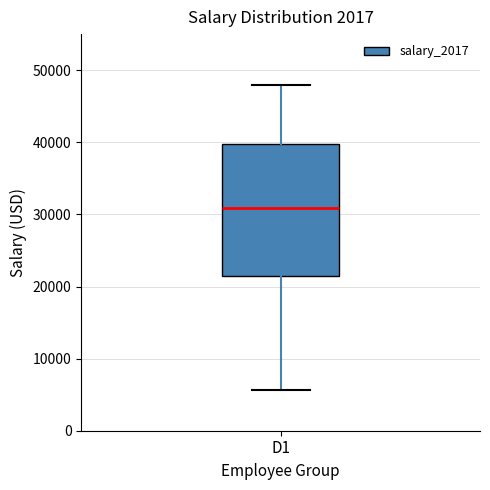

Read this box plot against the y-axis: the position of the median line, the range covered by the box, and the ends of both whiskers. The values are not printed on the chart, so give them approximately, as read against the axis.

median 31000, box 21000 to 40000, whiskers 6000 to 48000